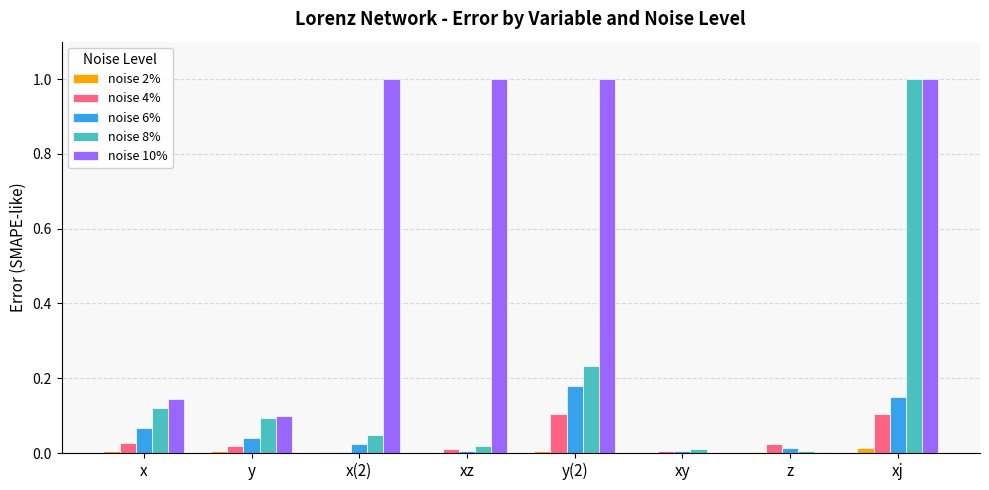

Is the value of noise 6% at z greater than the value of noise 8% at xj?

No